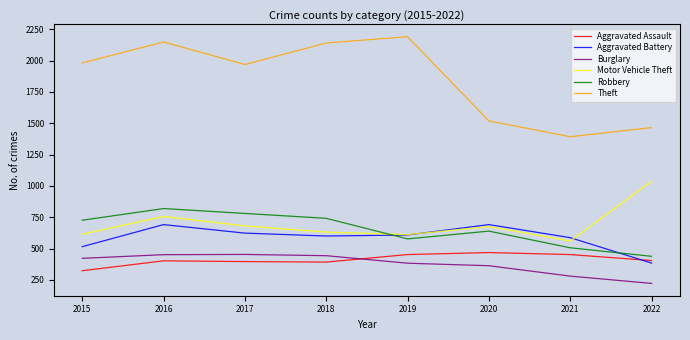

The value of Aggravated Battery at 2016 is 278. True or false?

False